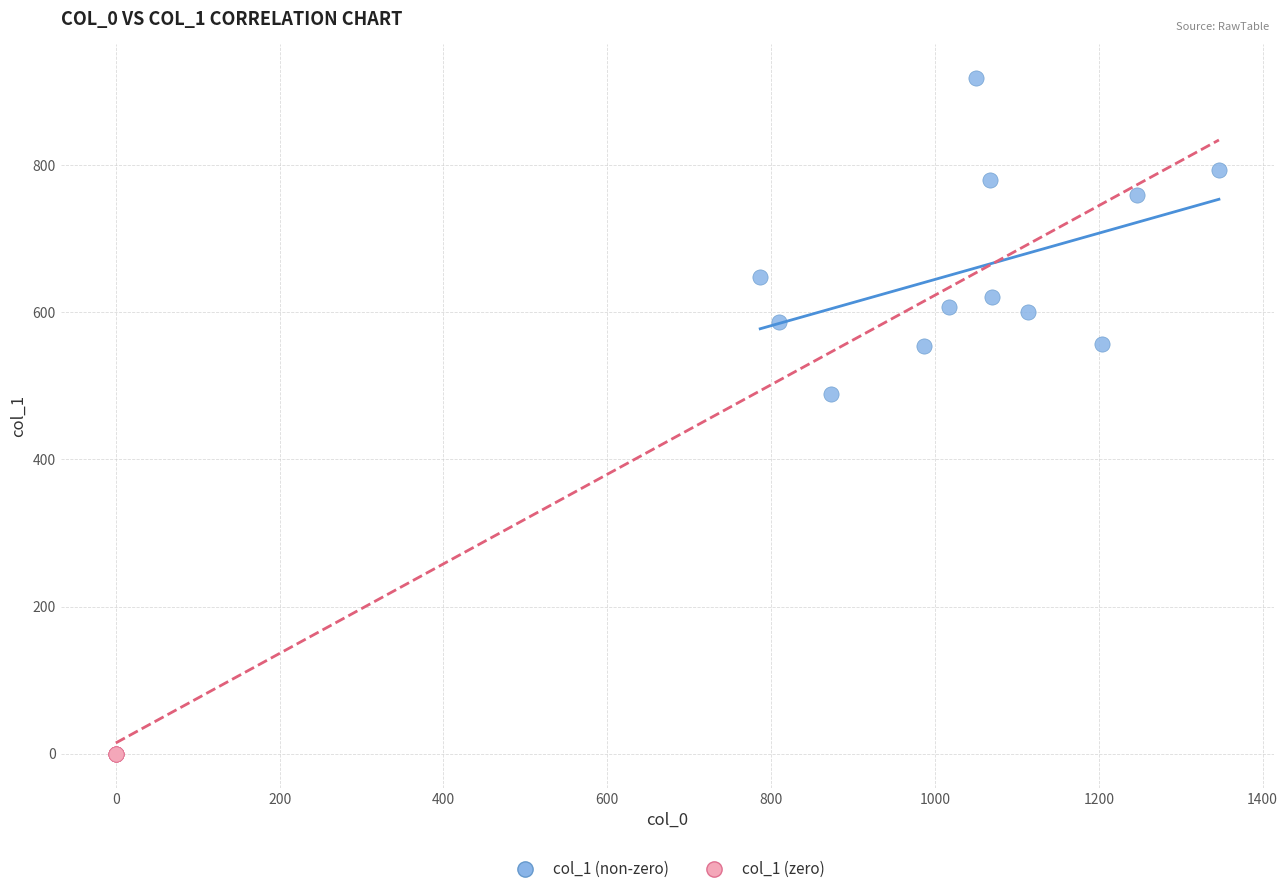

Which series contains the lowest Y value?

col_1 (zero)